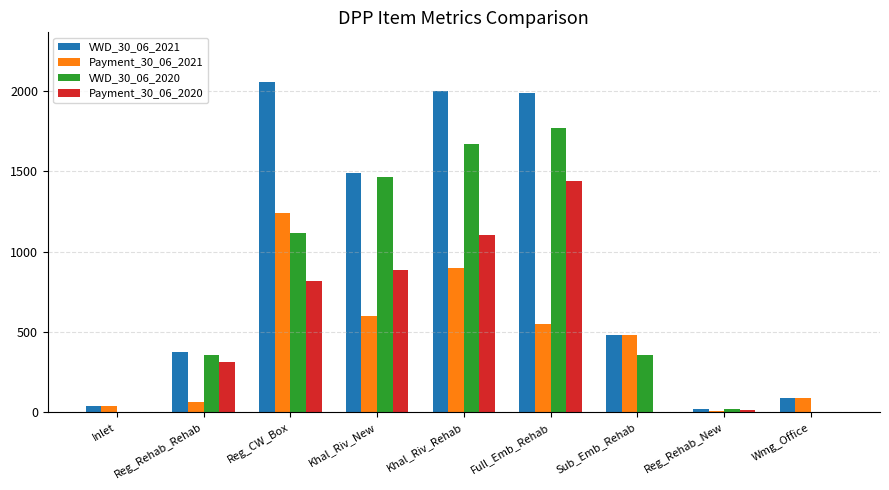

What is the total value across all series at Full_Emb_Rehab?

5742.1